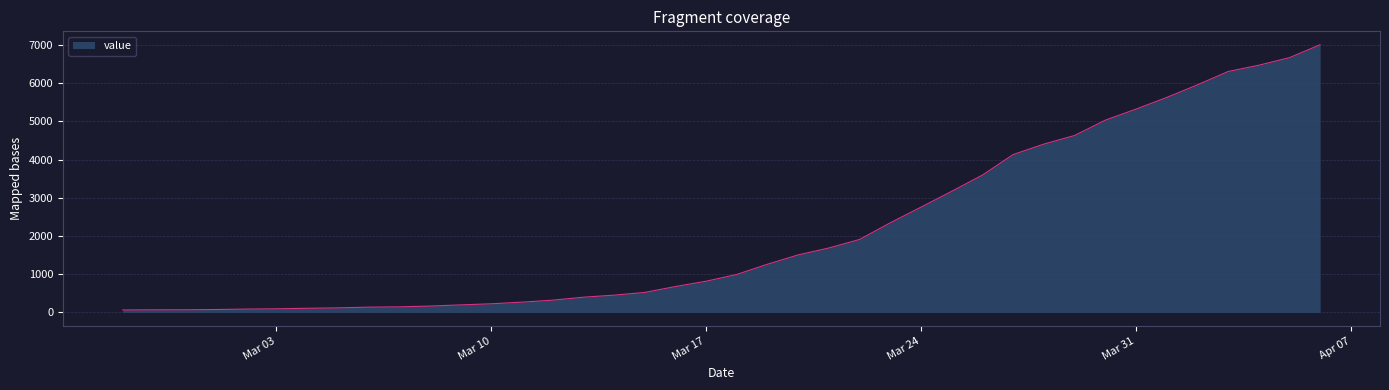

What is the maximum value shown in the chart?

7003